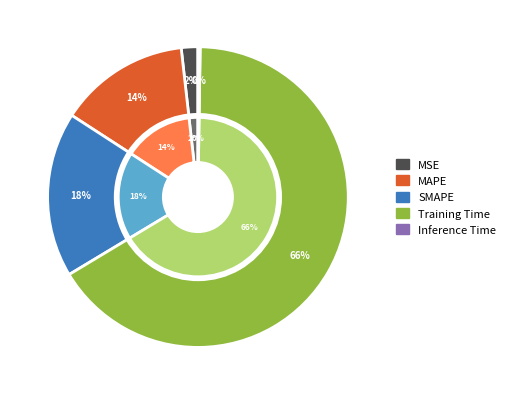

Which slice is the largest?

Training Time